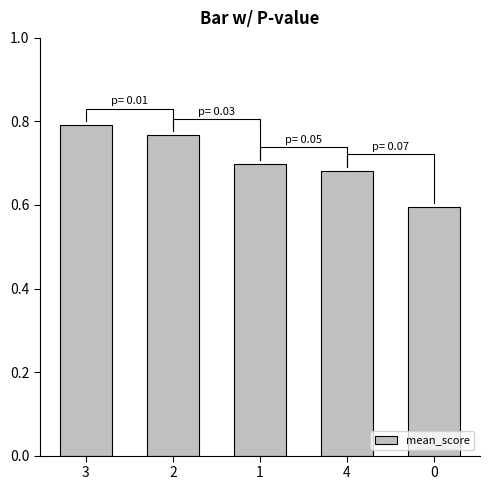

Reading left to right, what are all the values shown in this chart?

0.8	0.8	0.7	0.7	0.6